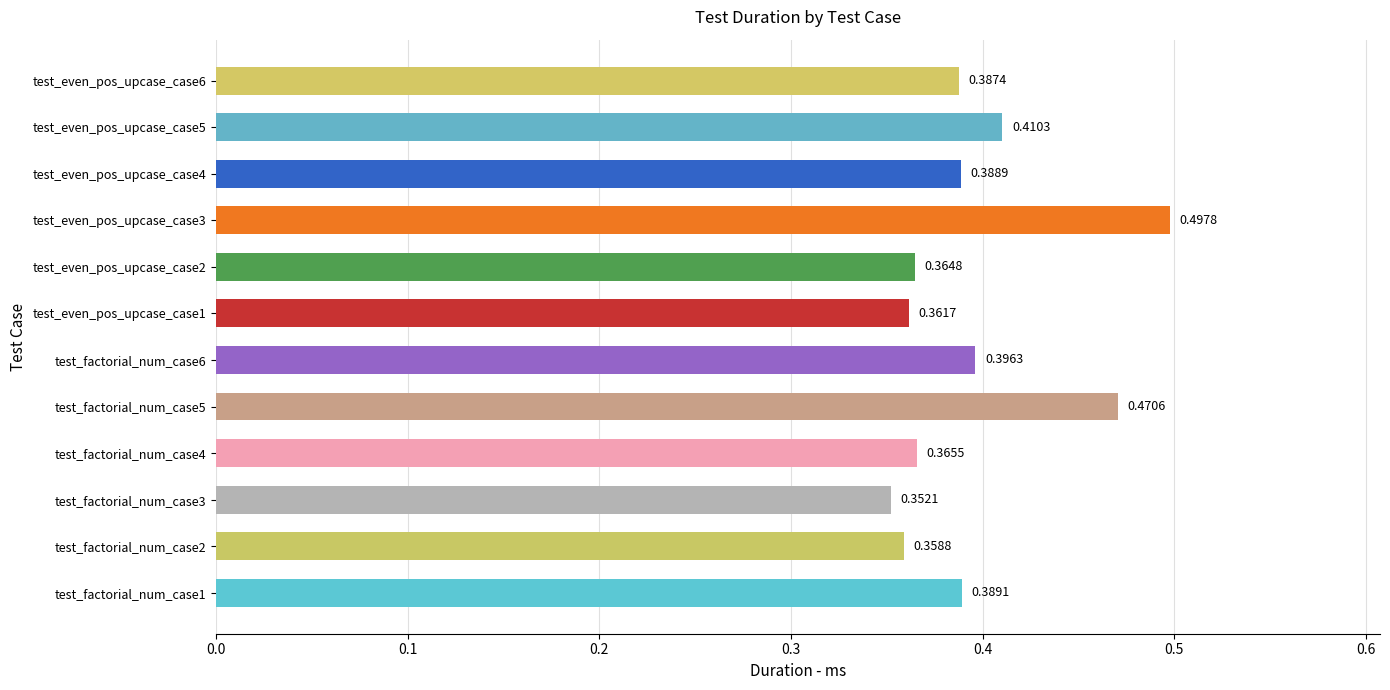

Which category has the lowest value across all series?

test_factorial_num_case3